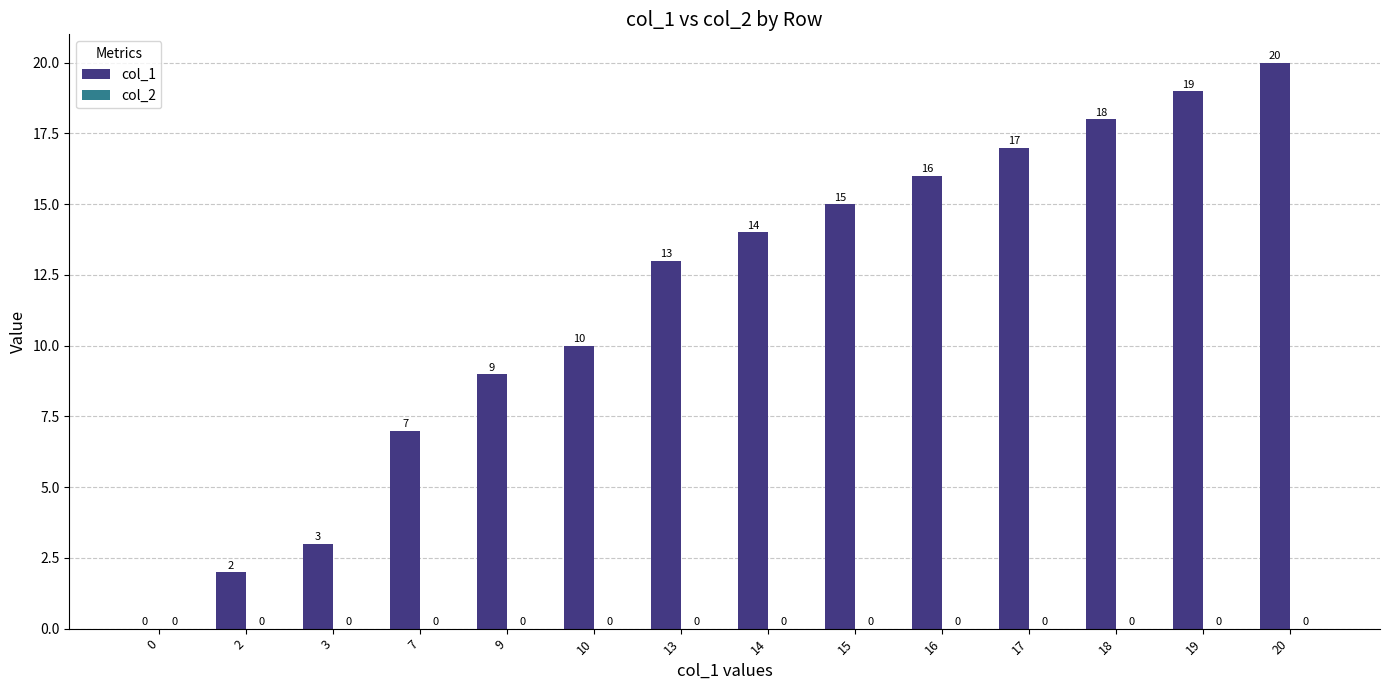

Are the bars horizontal?

No